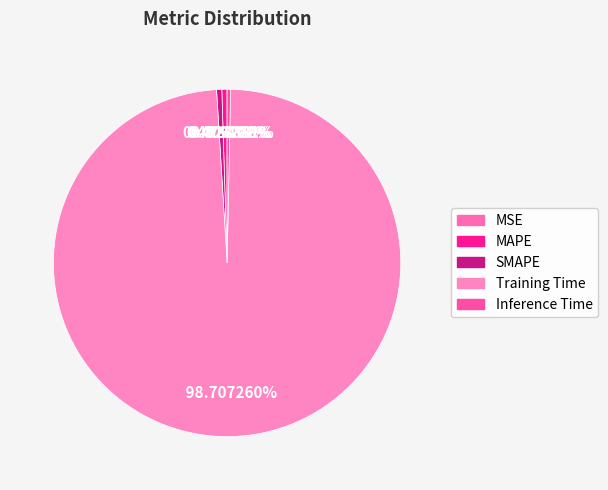

To the nearest percent, what is the difference between the largest and smallest slice percentages?

99%